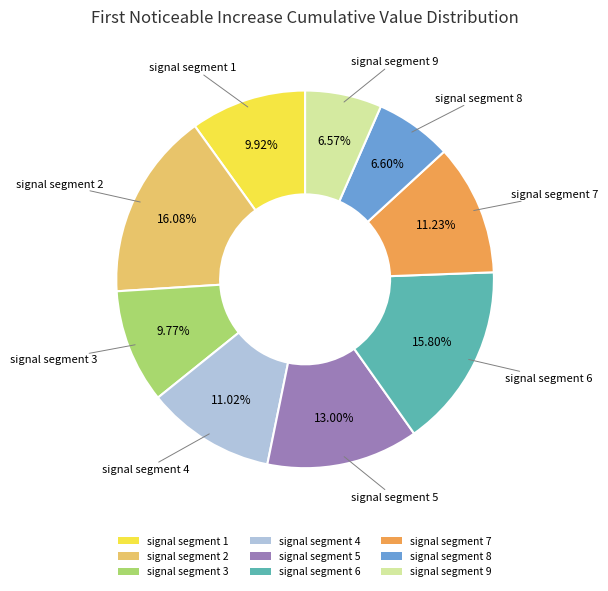

Do signal segment 7 and signal segment 9 together represent more than half of the pie?

No